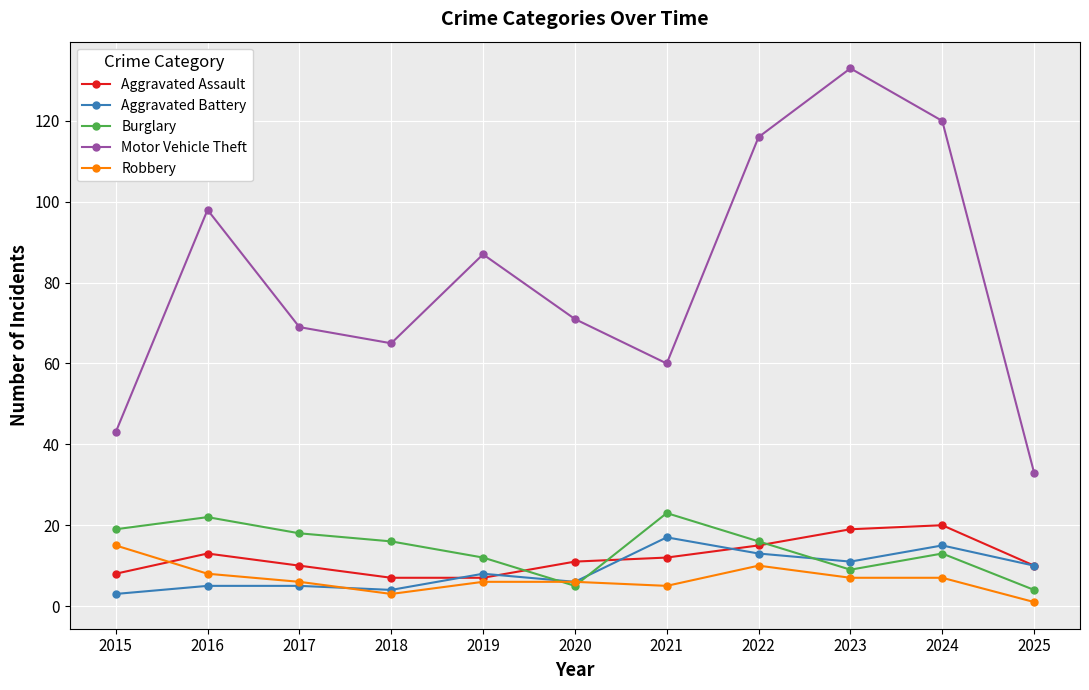

Does the chart display data point markers on the line(s)?

Yes